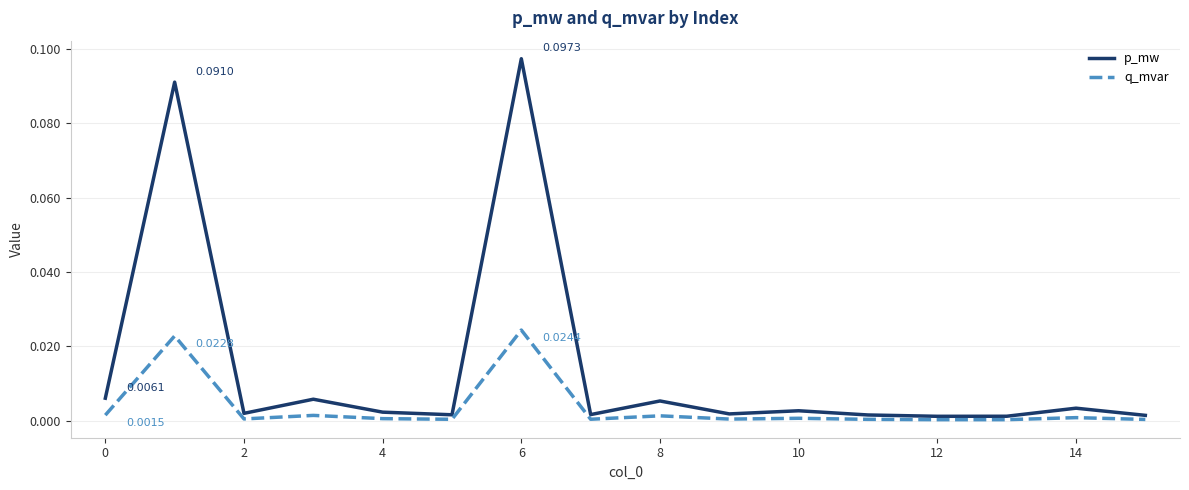

What is the sum of all p_mw values?

0.2